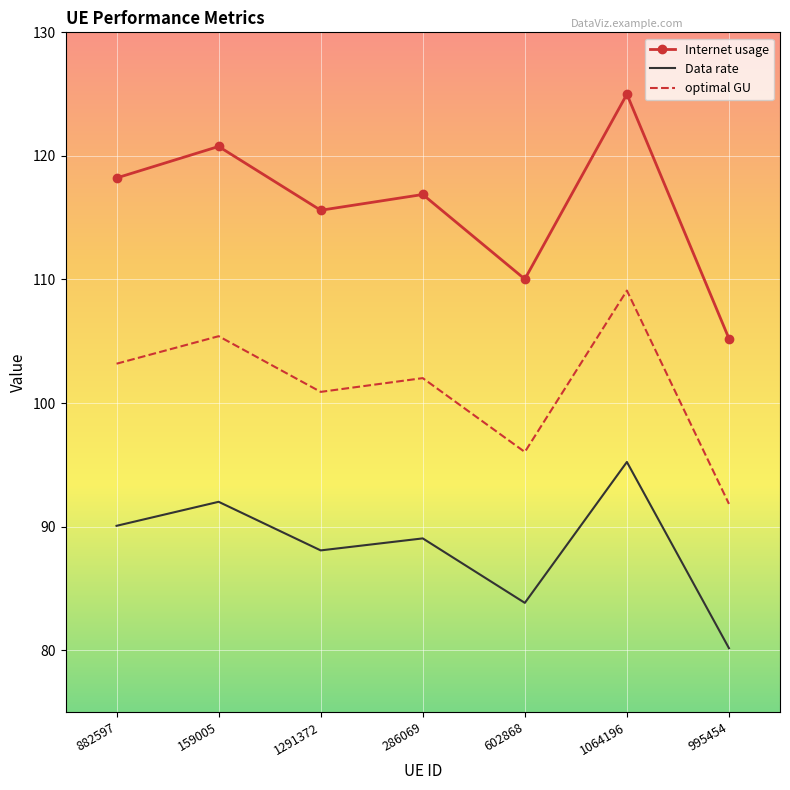

What is the smallest value displayed?

80.2